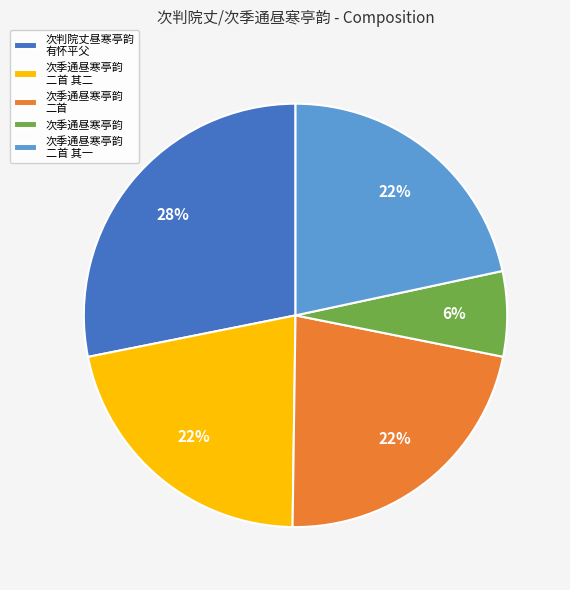

Do 次季通昼寒亭韵 and 次季通昼寒亭韵 二首 其一 together represent more than half of the pie?

No